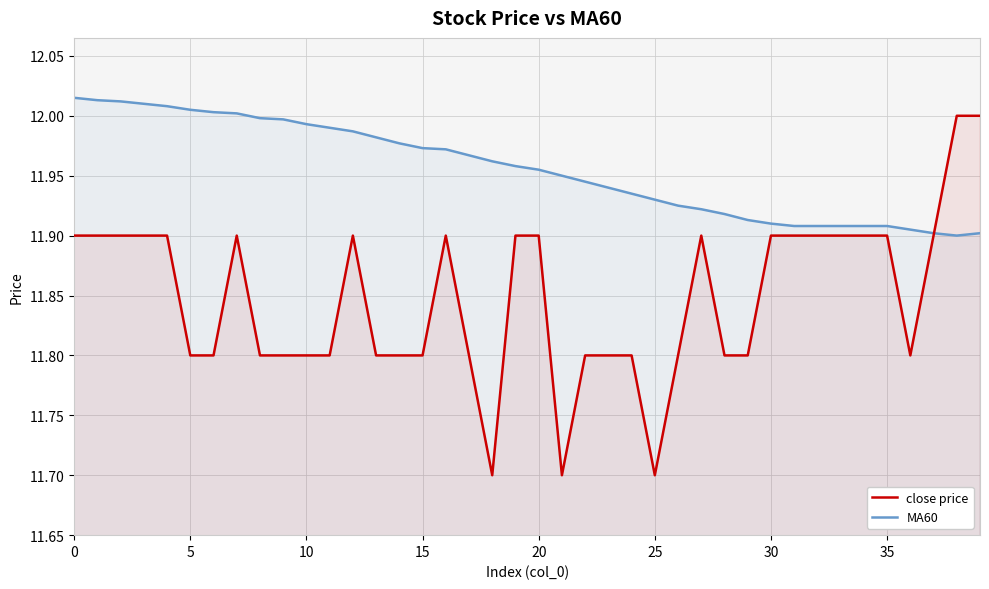

Which series has the widest spread of values?

close price